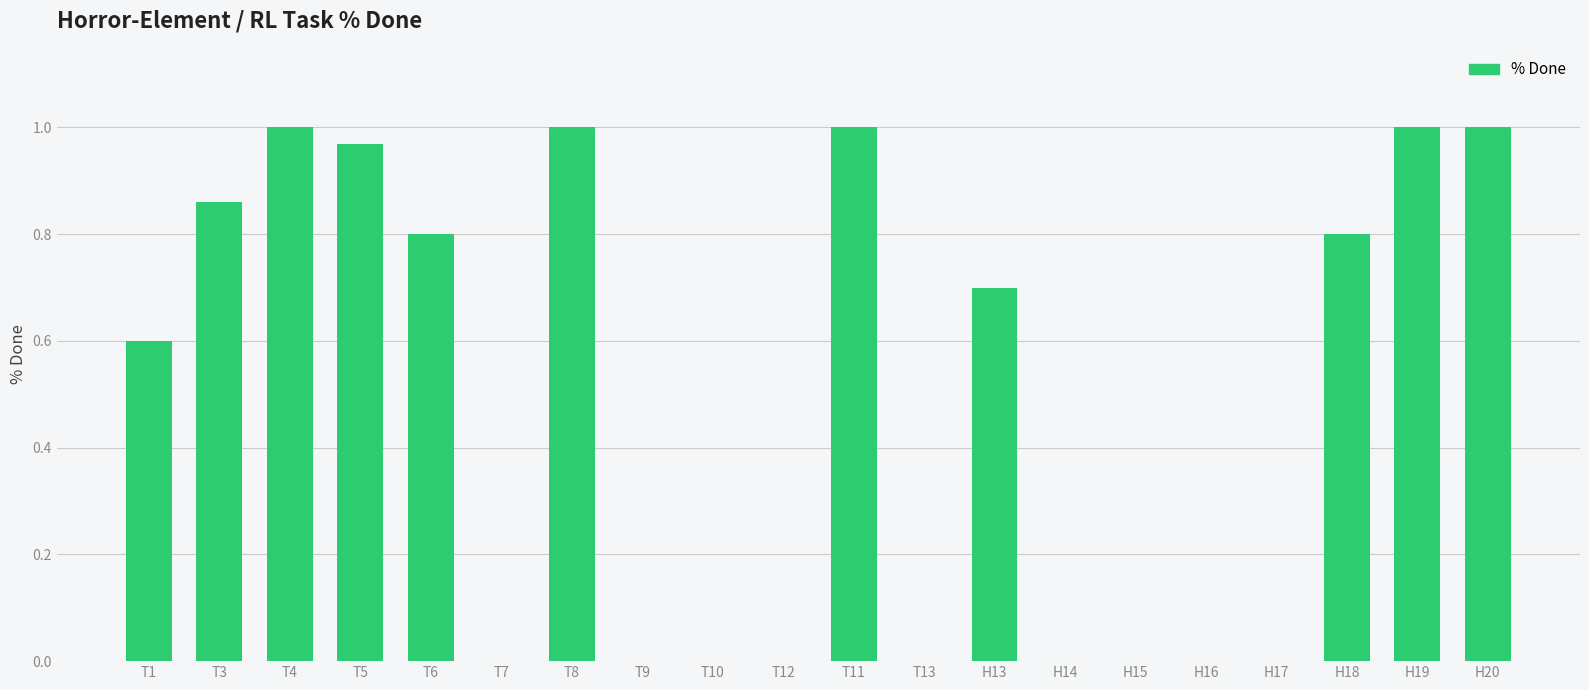

What is the change in value from T13 to H19?

+1.0